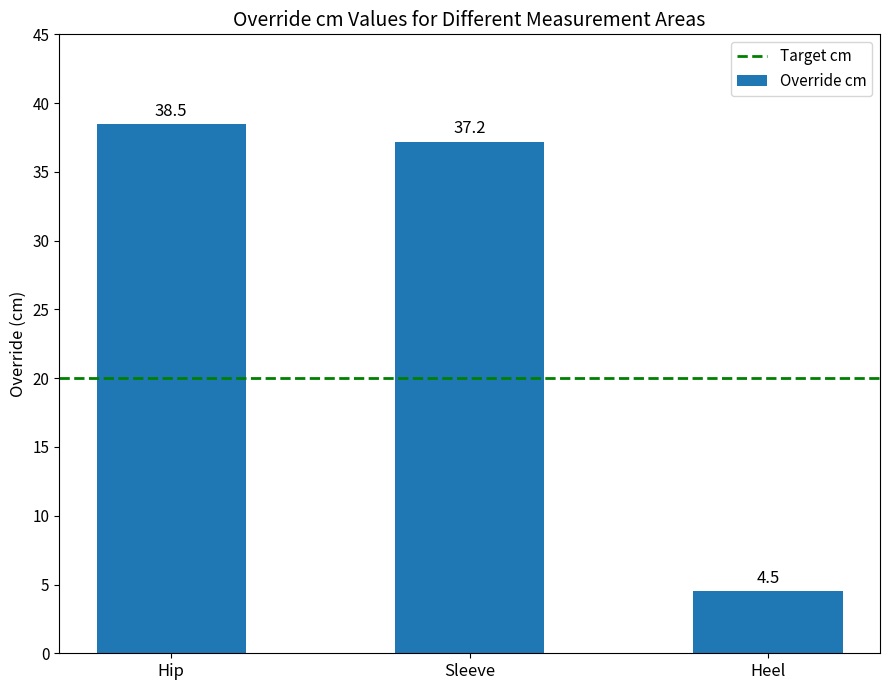

List the labels in order of value, smallest first.

Heel, Sleeve, Hip